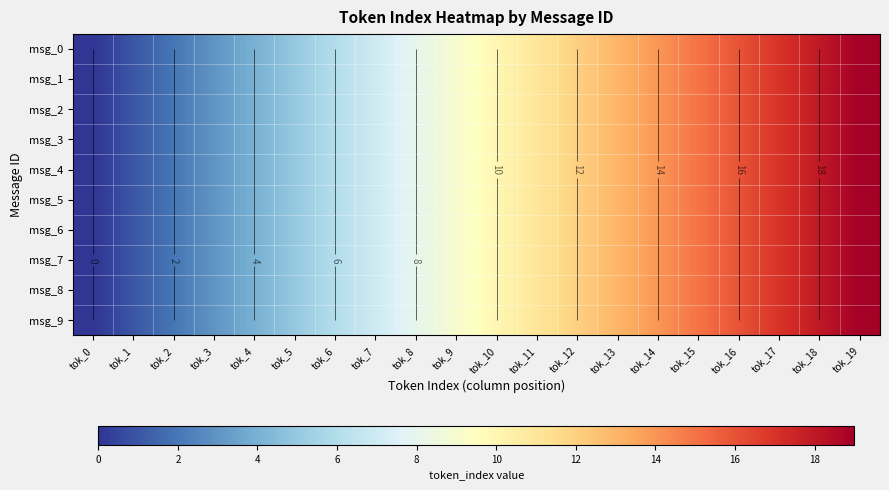

Where does the msg_1 series first go above 10?

tok_11